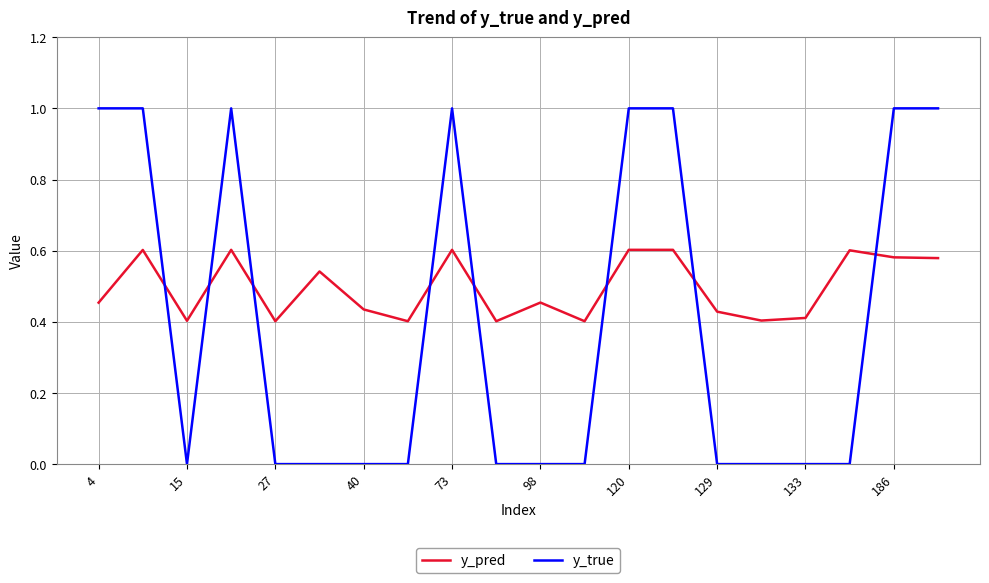

Which series has the largest total across all categories?

y_pred